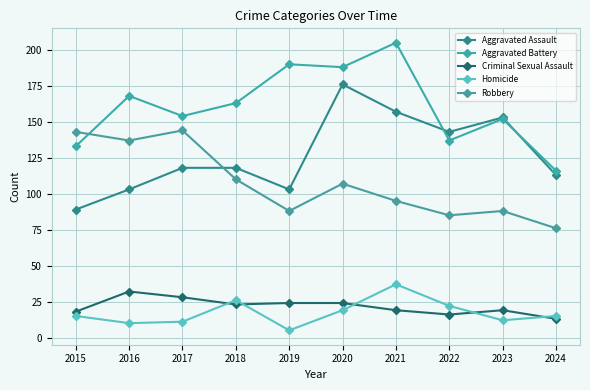

What is the approximate value of Robbery at 2021, to the nearest 10?

100